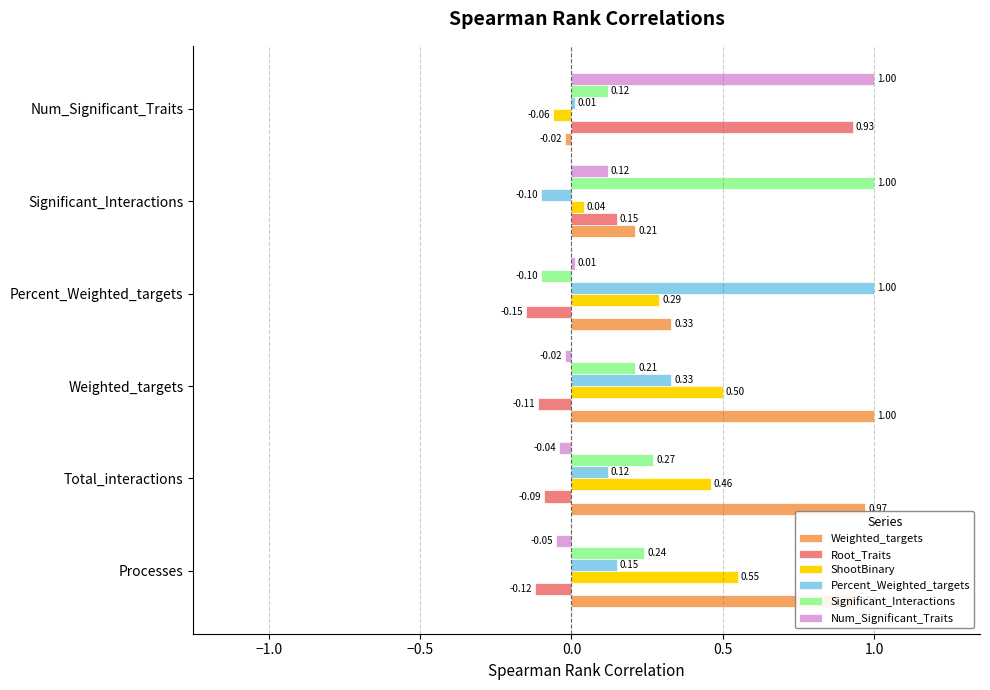

What is the difference between the maximum and minimum values in the Root_Traits series?

1.1